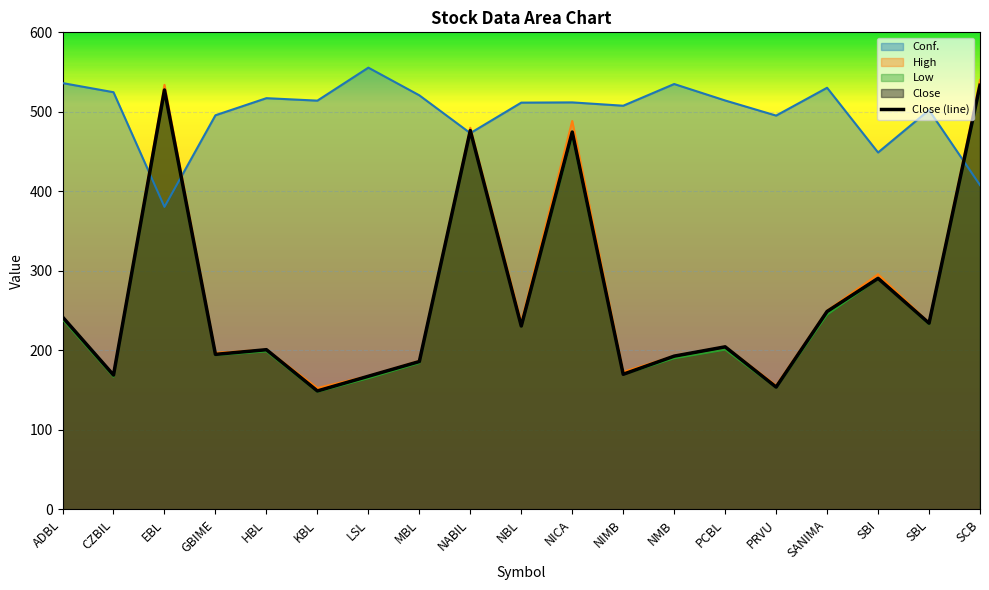

Reading left to right, what are all the values shown in this chart?

Conf.: 536.2	524.7	380.5	495.7	517.2	514.1	555.6	520.8	473.2	511.6	511.9	507.7	535.0	514.3	495.3	530.3	448.9	502.2	407.9
High: 242.0	169.4	534.0	197.0	201.0	152.7	167.9	186.9	480.0	235.6	488.5	173.0	193.0	205.0	155.9	250.0	295.7	234.9	540.0
Low: 239.0	167.0	525.0	194.1	198.7	148.0	165.0	184.2	475.0	230.3	470.0	169.9	190.1	201.0	153.3	245.0	290.0	233.0	530.2
Close: 242.0	169.0	527.5	195.0	200.9	149.0	167.5	186.0	476.5	230.7	474.6	170.0	192.8	204.5	153.9	249.0	290.6	234.2	533.4